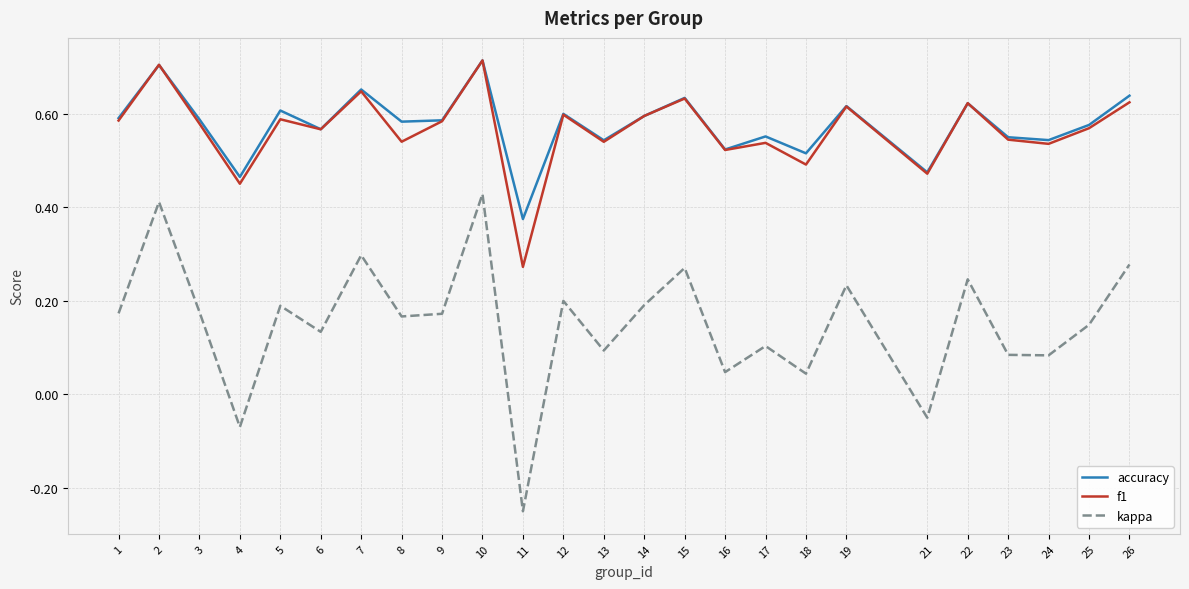

Which category has the lowest value across all series?

11